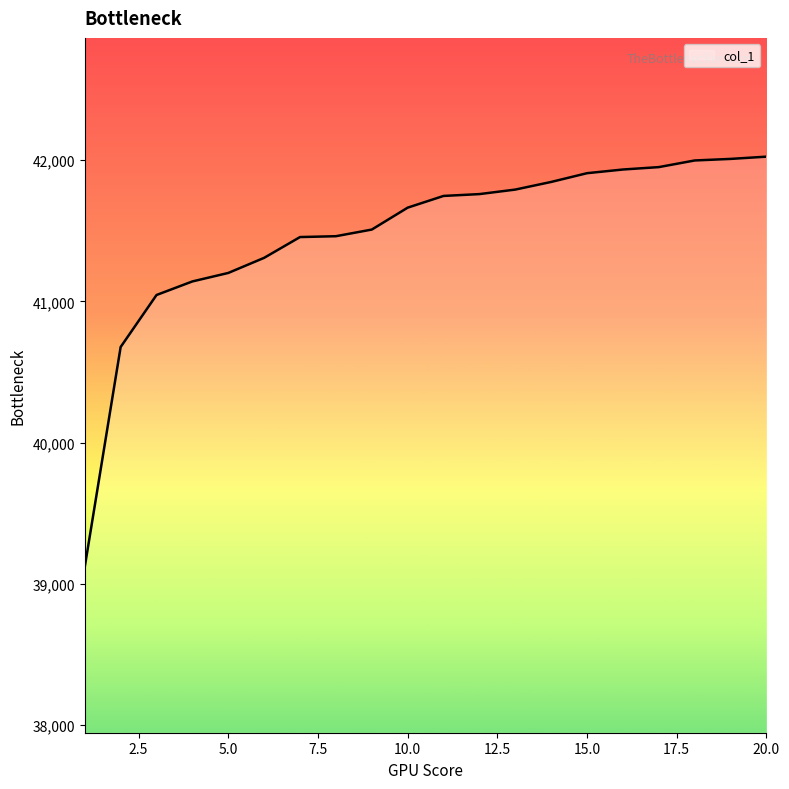

What is the greatest value displayed?

42024